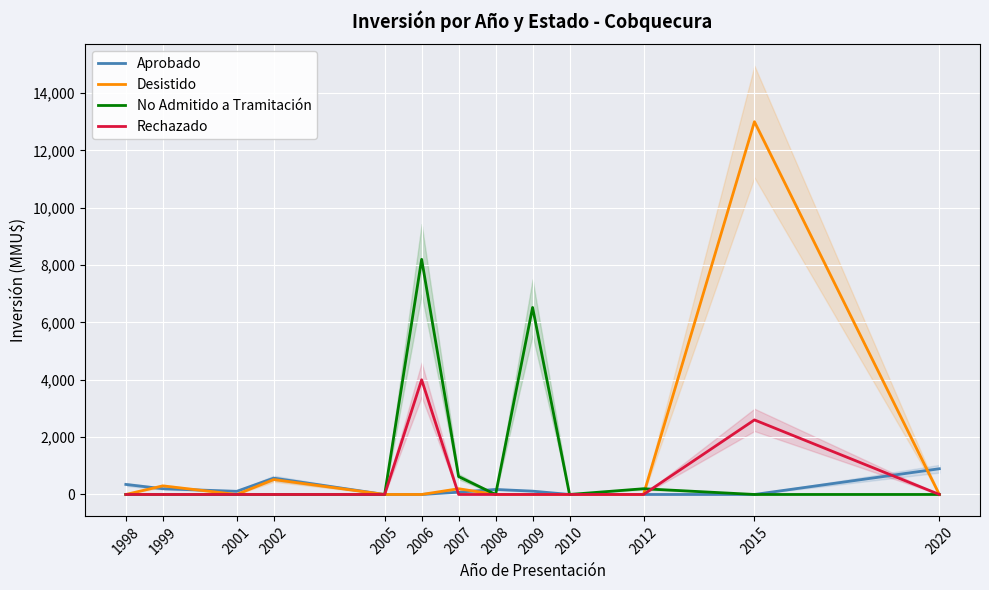

Which series has the largest range (max minus min)?

Desistido